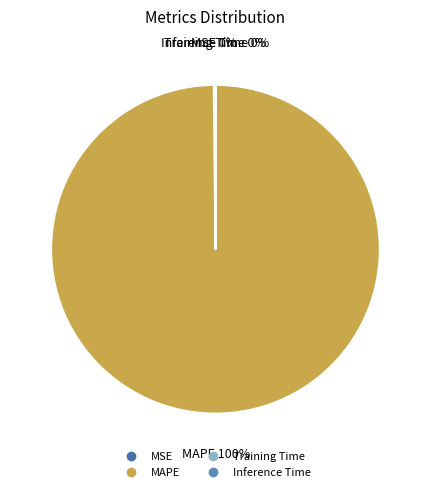

Is it true that MAPE is 100% of the pie?

True